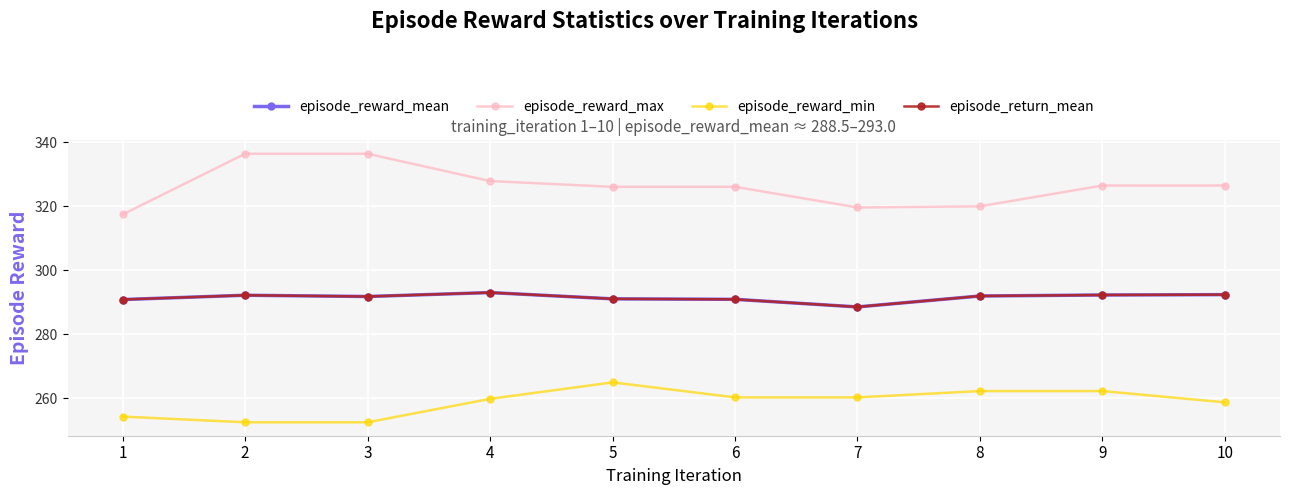

How many interior local valleys does the episode_return_mean series have?

2